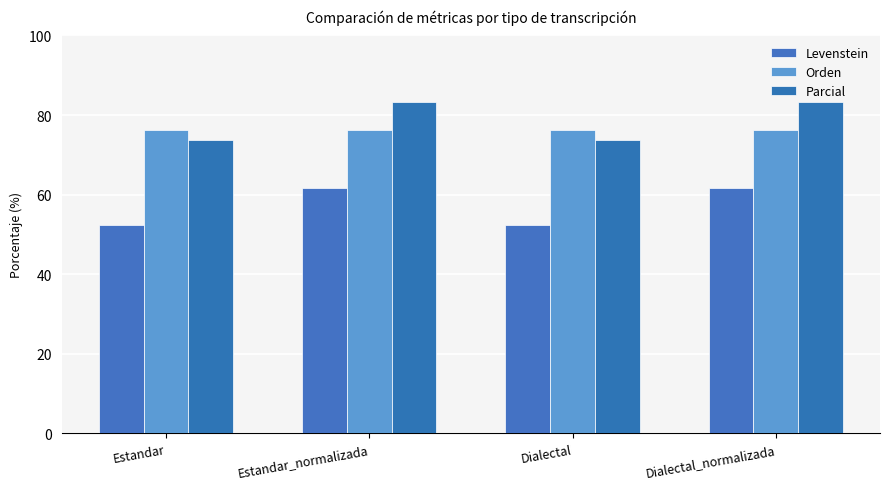

How many distinct data groups are displayed?

3